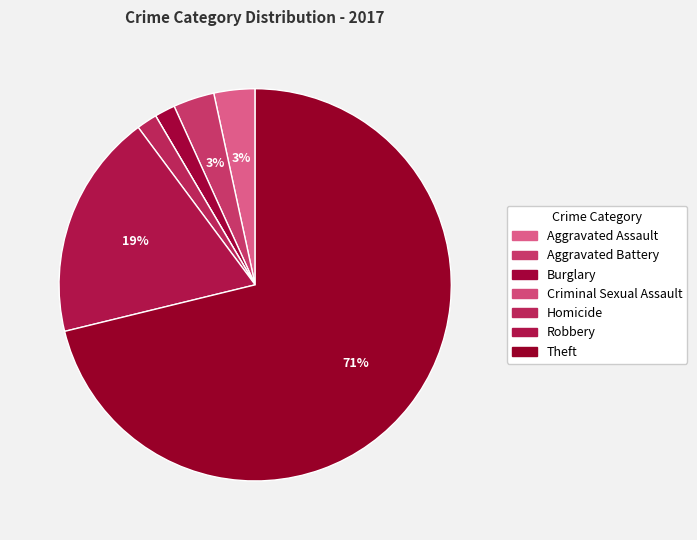

What is the total percentage of Aggravated Assault and Homicide?

5.1%